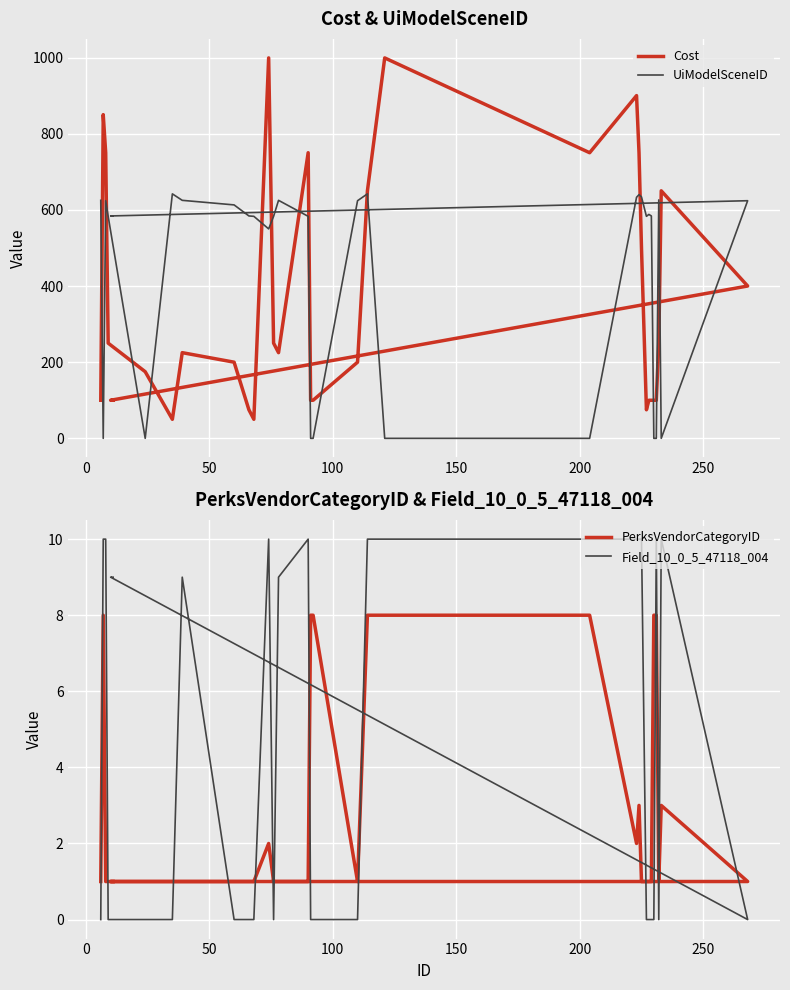

What is the difference between the second highest and second lowest values in the Field_10_0_5_47118_004 series?

10